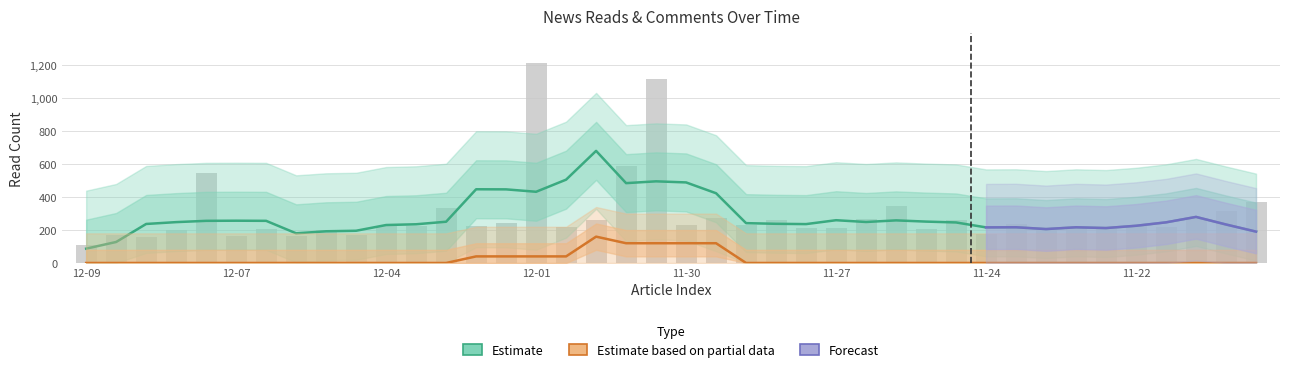

Does the chart contain stacked bars?

No